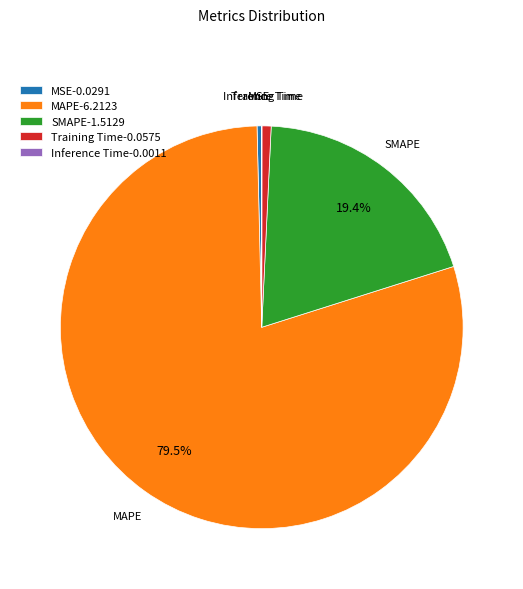

The Training Time slice represents 1% of the pie. True or false?

True